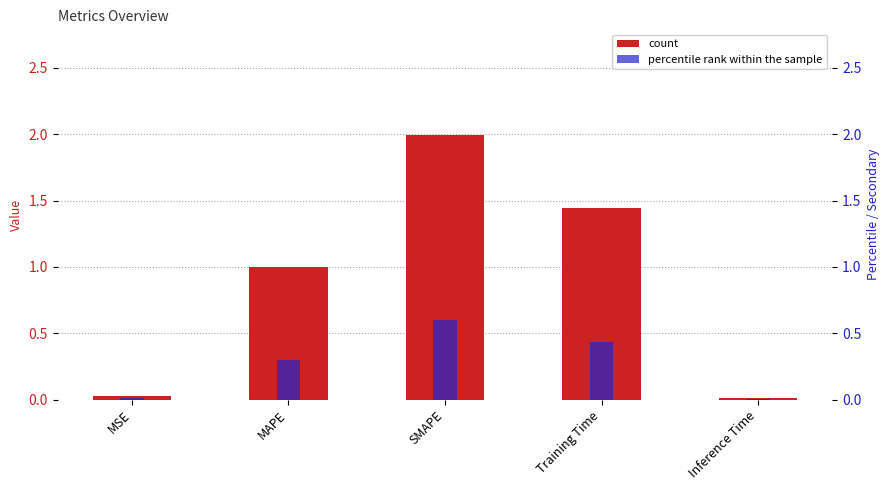

What is the highest value of the col_1 series?

2.0